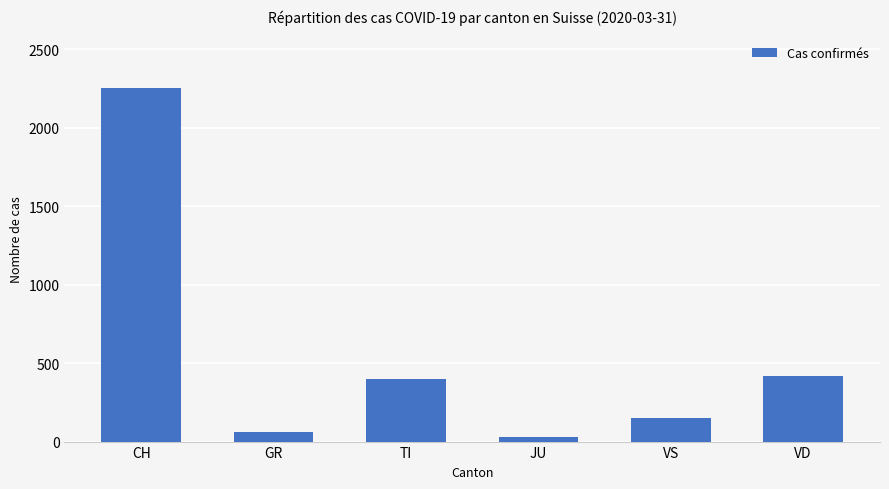

How many data points are less than 401?

3